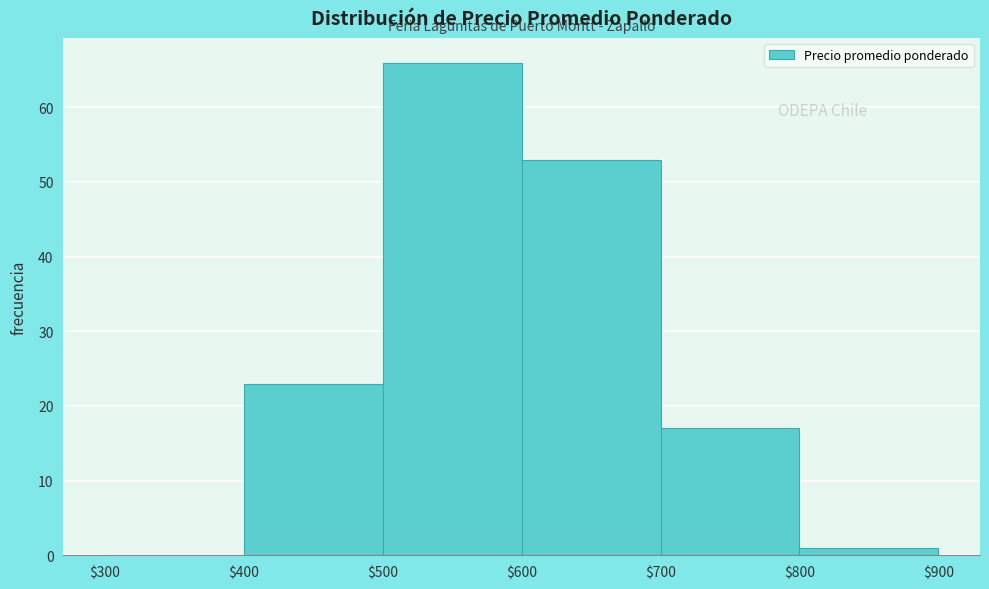

Which range on the x-axis has the tallest bar?

$500 to $600